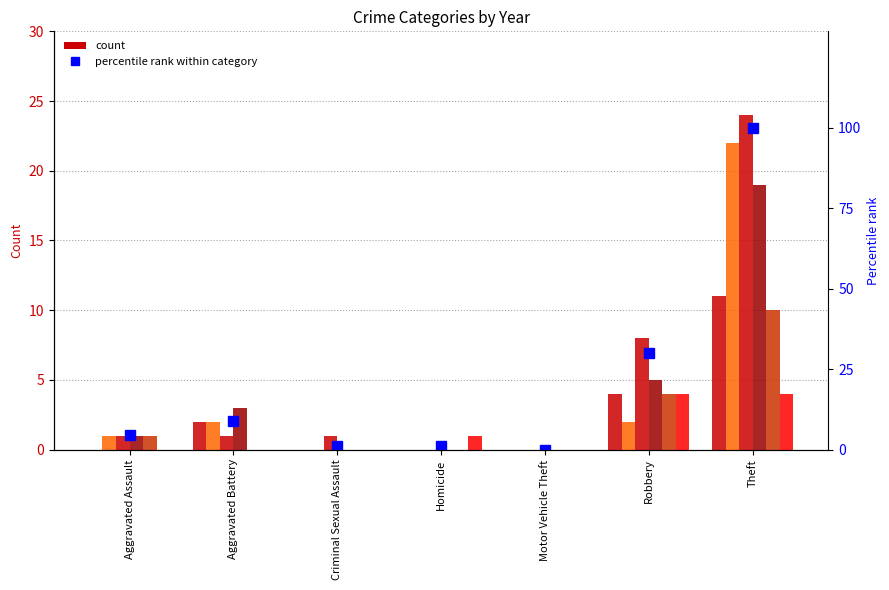

Between Motor Vehicle Theft and Aggravated Battery, which is larger?

Aggravated Battery